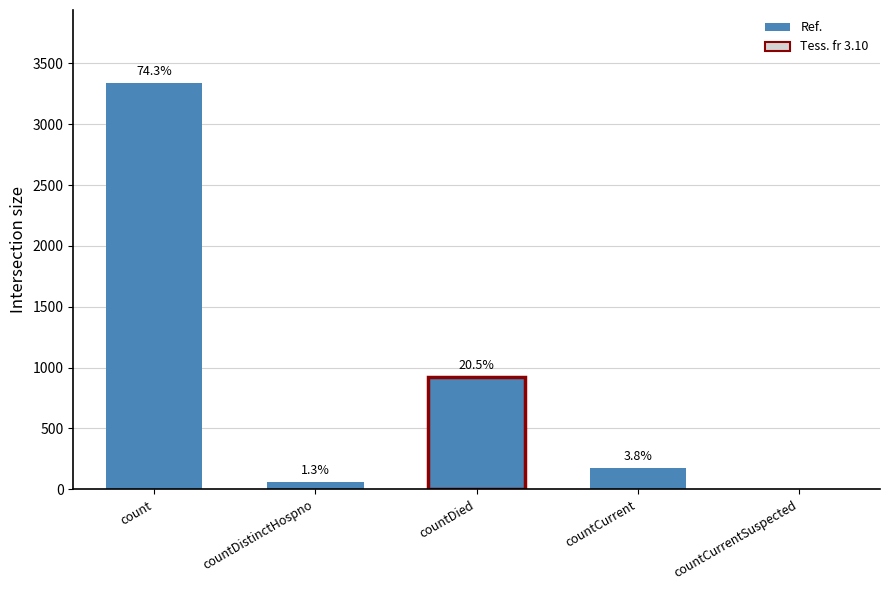

Are the bars horizontal?

No